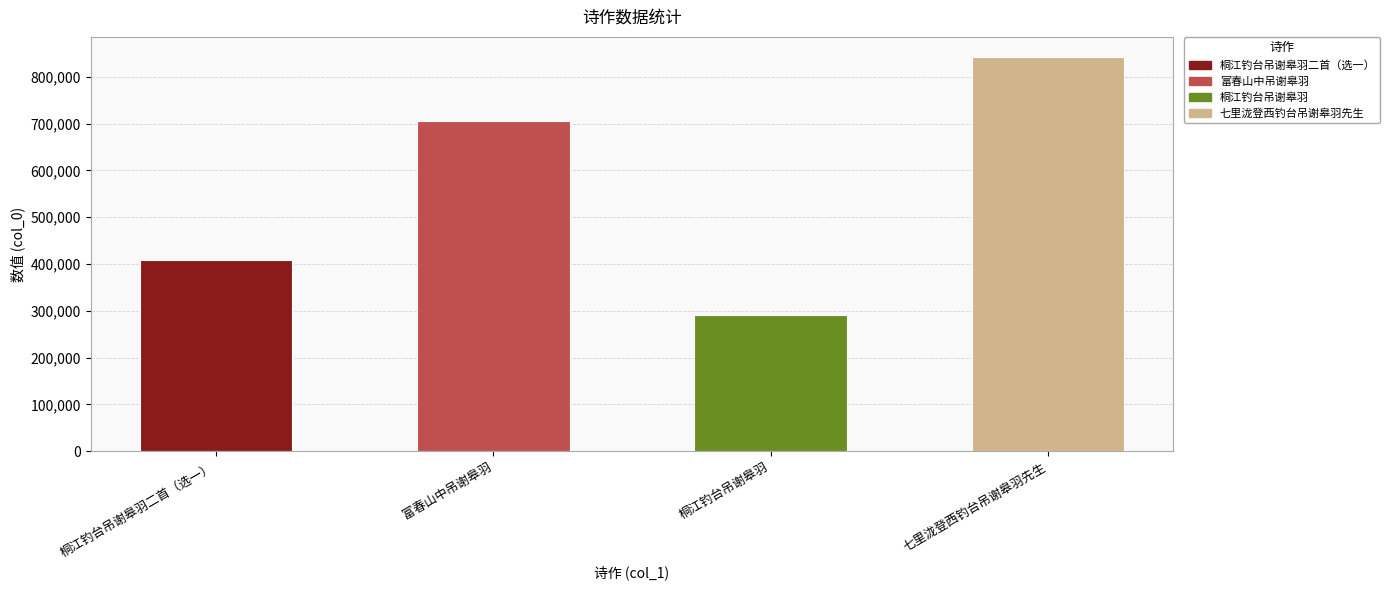

What is the difference between the values at 桐江钓台吊谢皋羽 and 富春山中吊谢皋羽?

414756